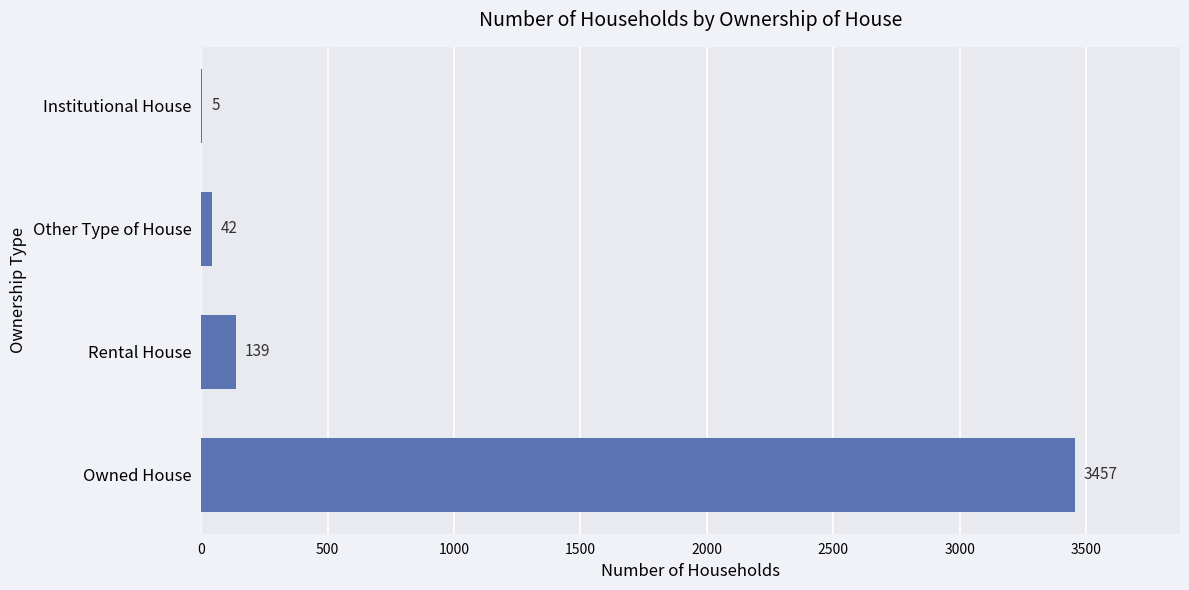

True or false: the data shows 4833 at Owned House.

False